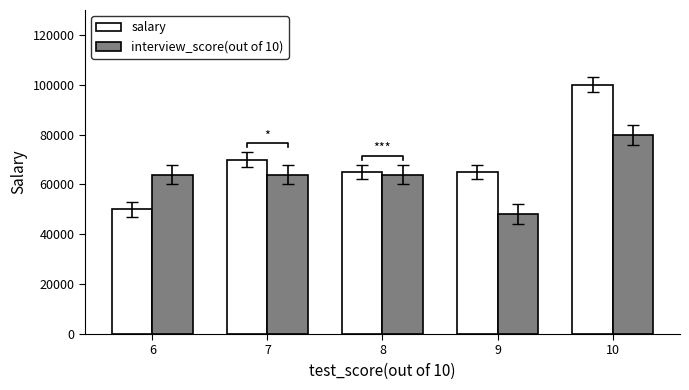

How many values in the interview_score(out of 10) series exceed 64000?

1